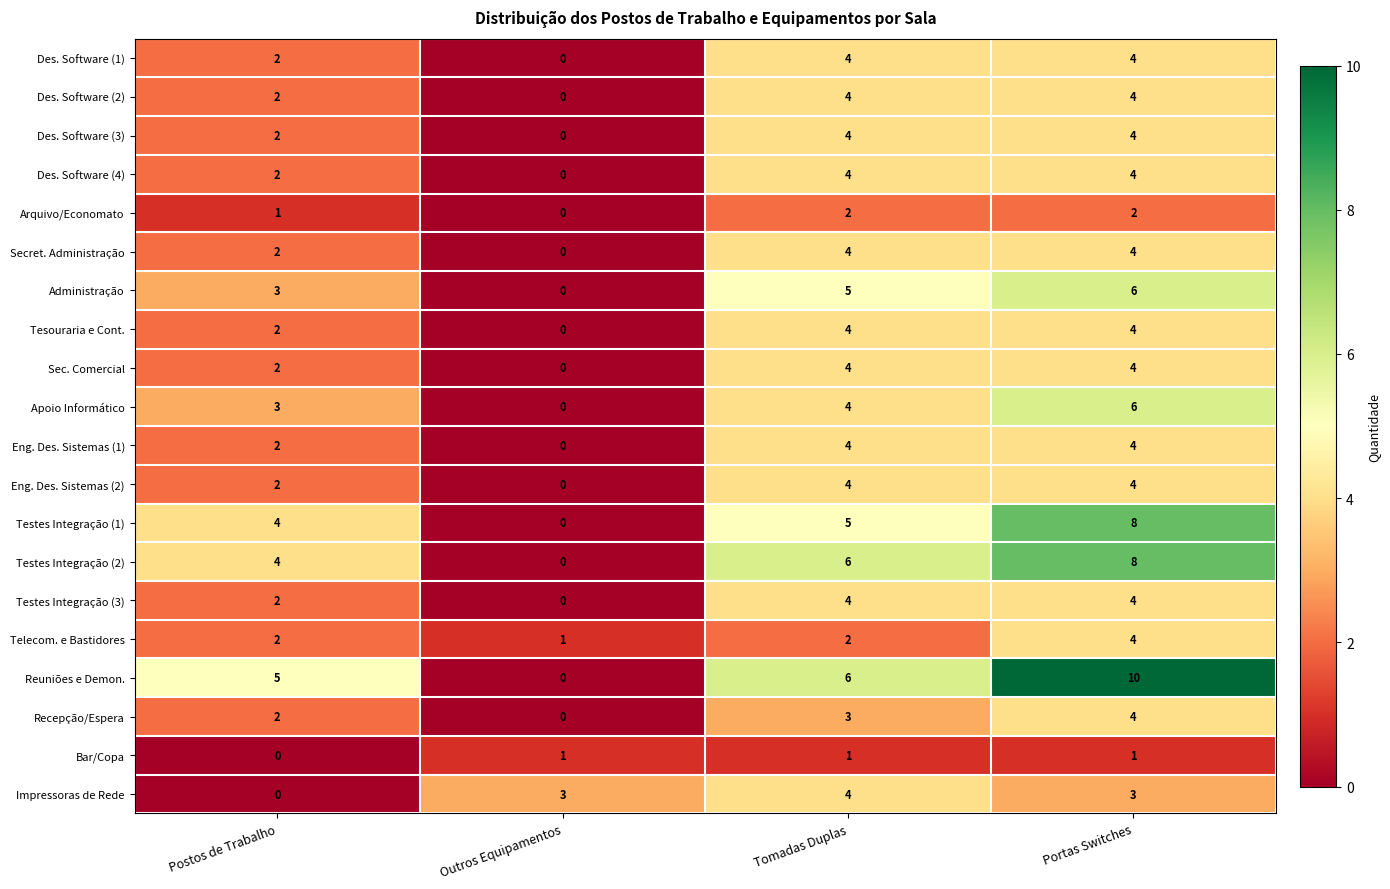

Count the Bar/Copa values in the range 1 to 2.

3